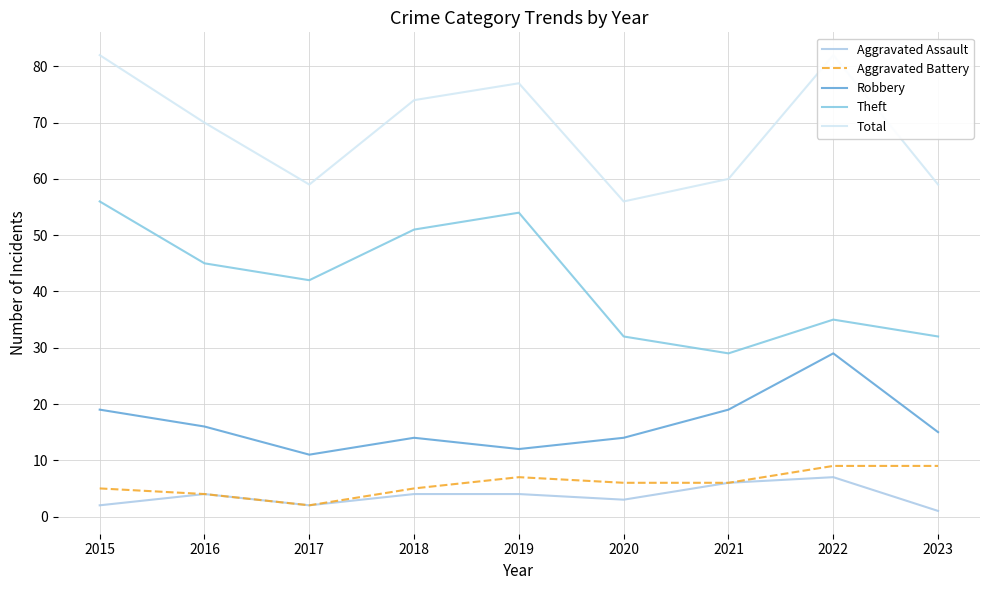

List the labels in order of Total value, smallest first.

2020, 2017, 2023, 2021, 2016, 2018, 2019, 2015, 2022